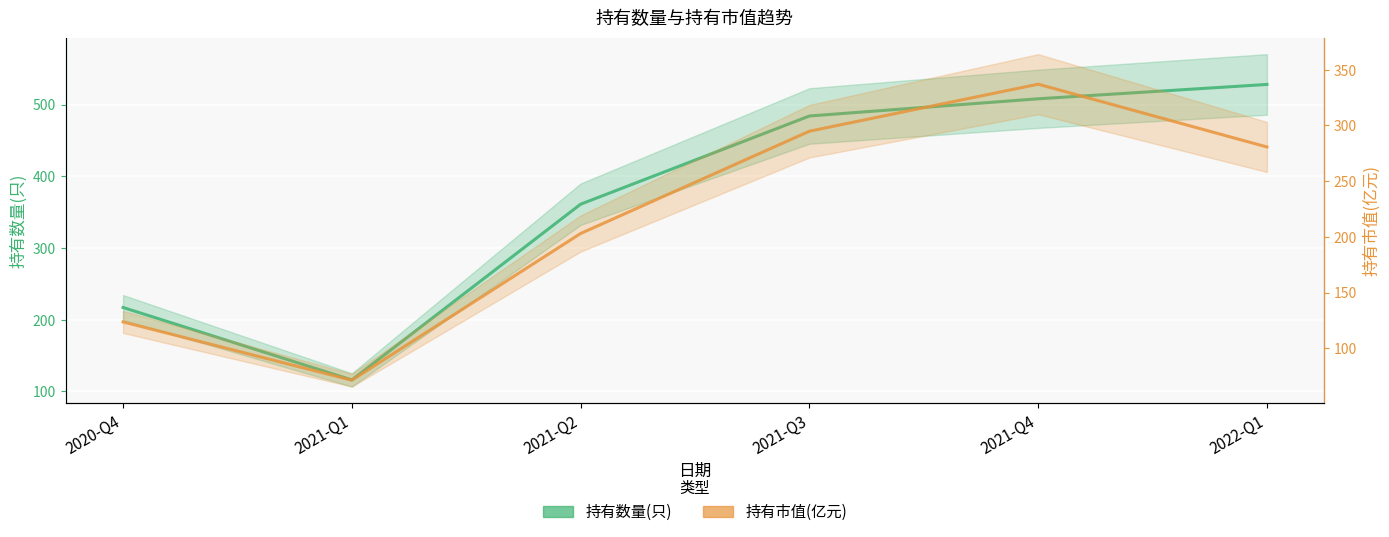

Where does the 持有数量(只) series first go above 484?

2021-Q4